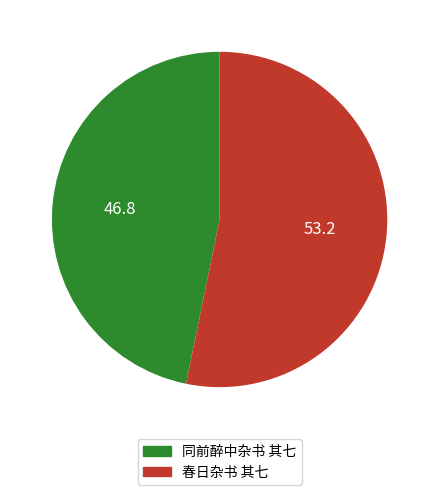

Which slice is the largest?

春日杂书 其七